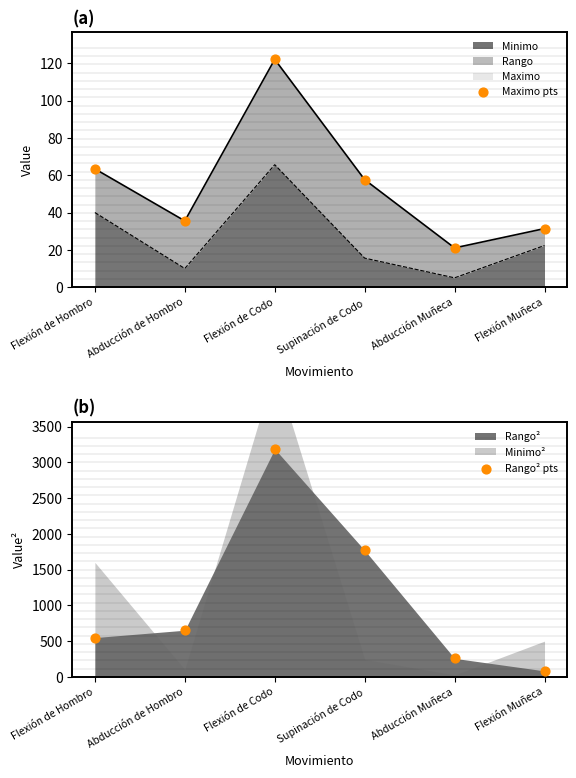

Rank the categories by Minimo value from highest to lowest.

Flexión de Codo, Flexión de Hombro, Flexión Muñeca, Supinación de Codo, Abducción de Hombro, Abducción Muñeca